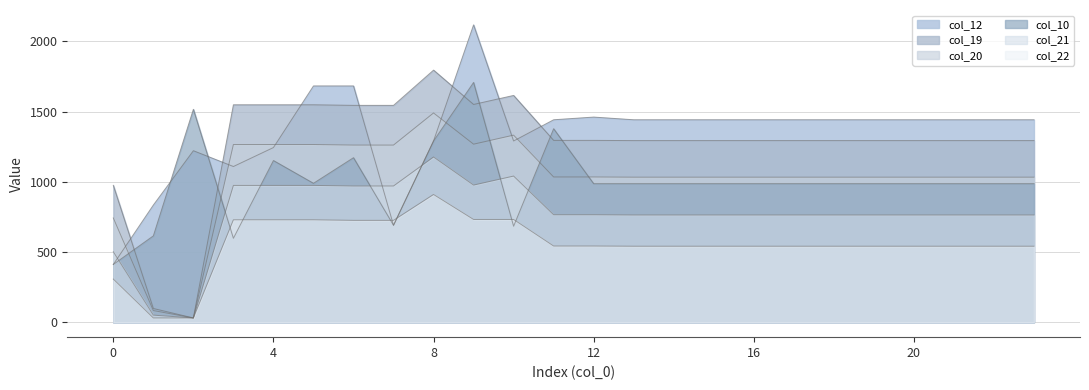

At 19, list the series in order from largest to smallest.

col_12, col_19, col_20, col_10, col_21, col_22